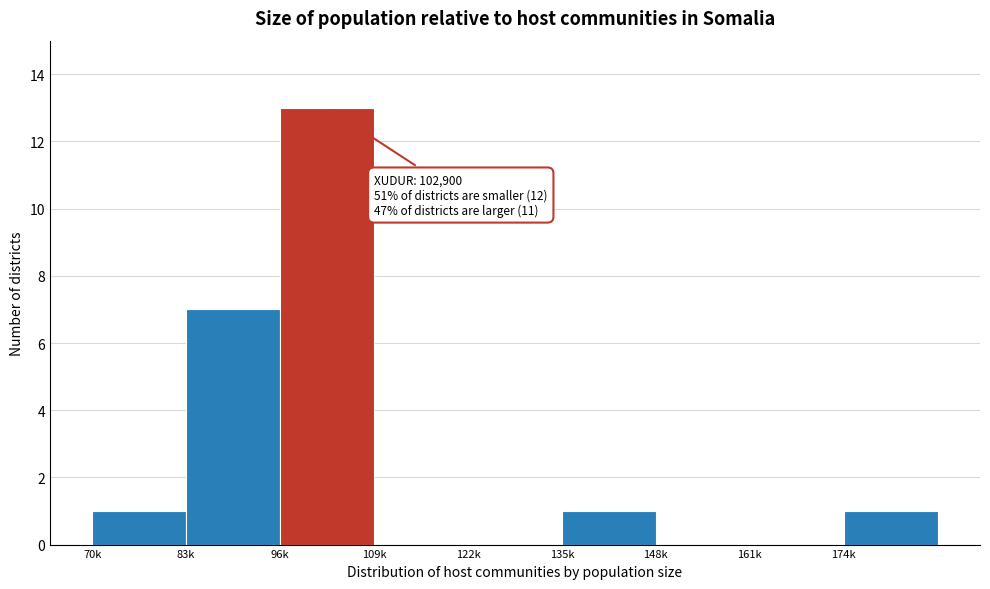

Reading right to left, list all the values displayed in this chart.

174k=1	161k=0	148k=0	135k=1	122k=0	109k=0	96k=13	83k=7	70k=1